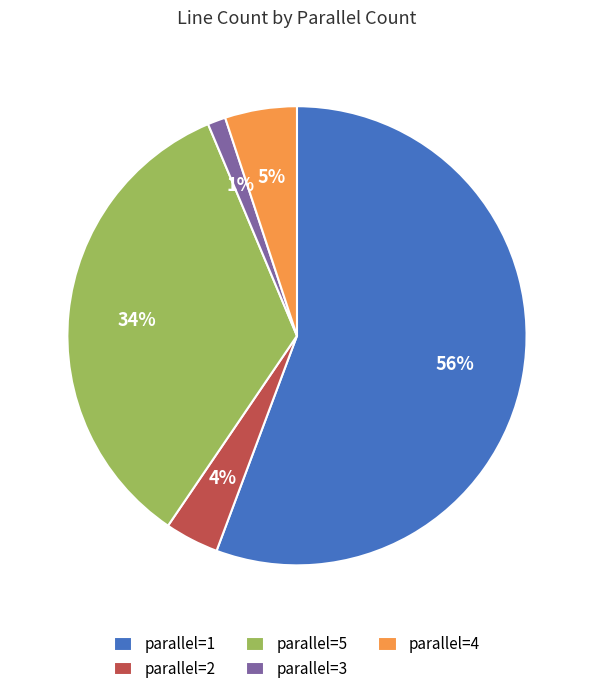

Which has a higher value, parallel=4 or parallel=3?

parallel=4